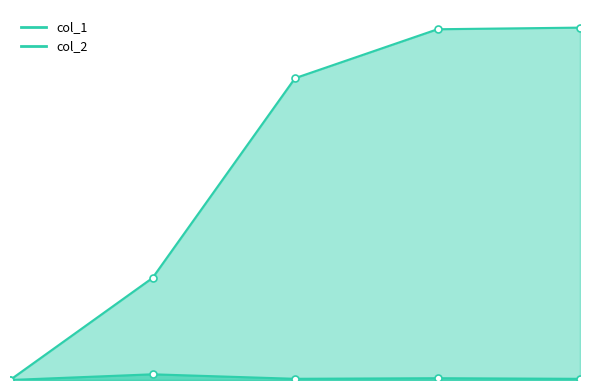

How many lines are shown in the chart?

2